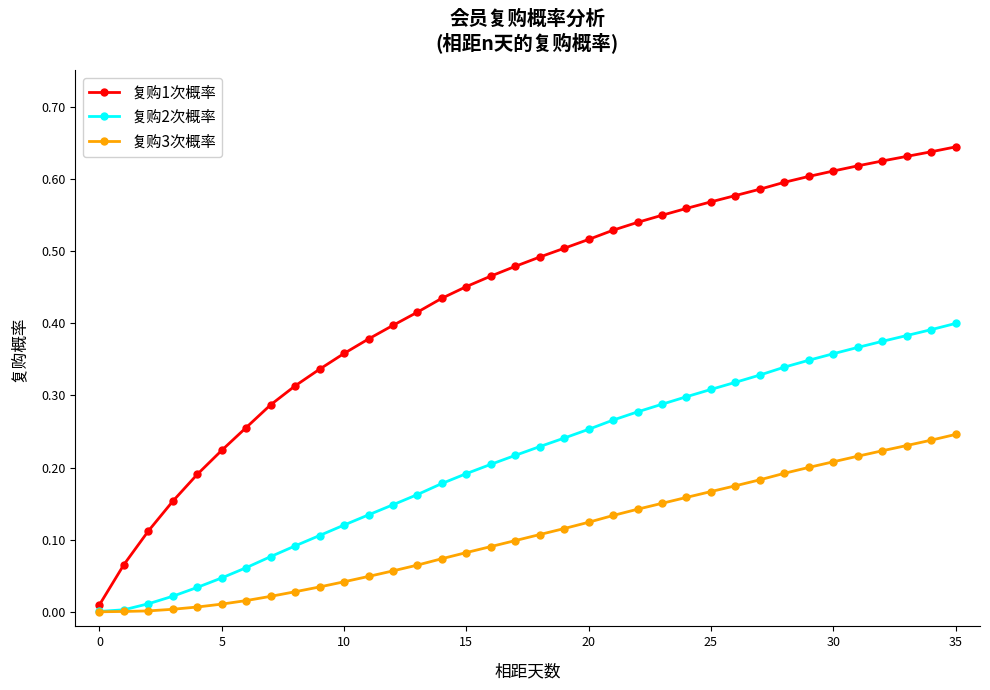

List the series in order of their peak value, highest first.

复购1次概率, 复购2次概率, 复购3次概率